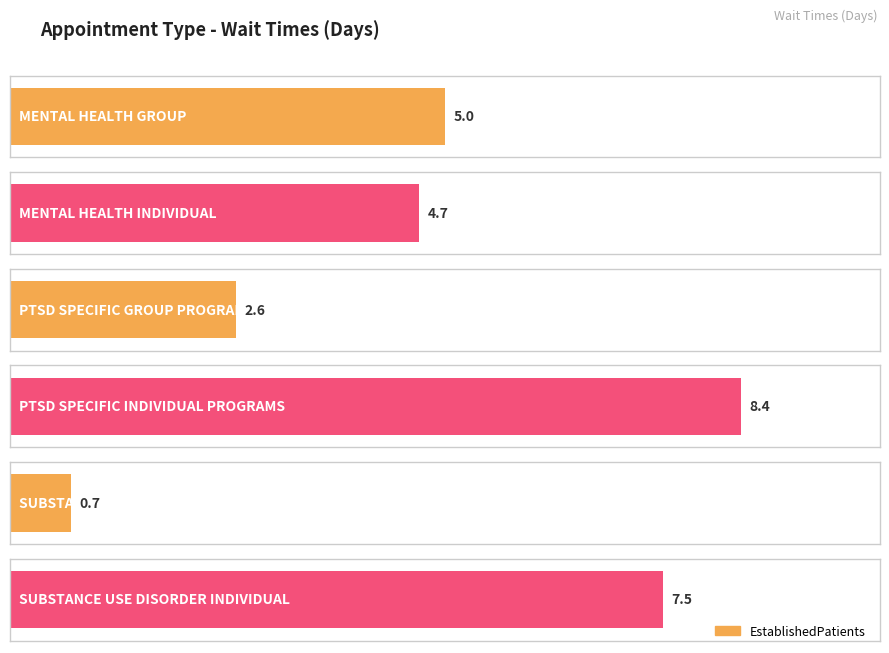

List the labels in order of value, smallest first.

SUBSTANCE USE DISORDER GROUP, PTSD SPECIFIC GROUP PROGRAMS, MENTAL HEALTH INDIVIDUAL, MENTAL HEALTH GROUP, SUBSTANCE USE DISORDER INDIVIDUAL, PTSD SPECIFIC INDIVIDUAL PROGRAMS